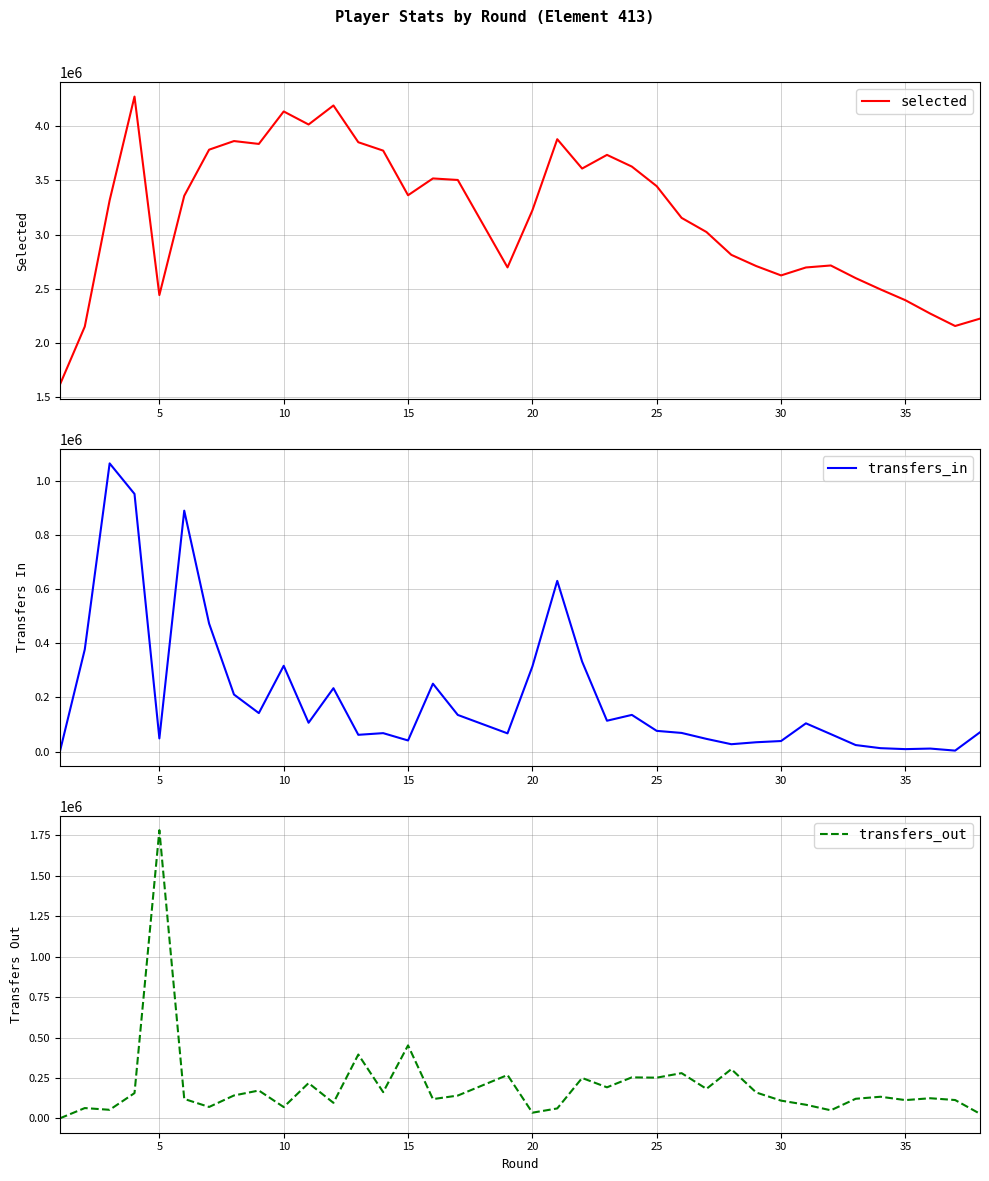

At 25, list the series in order from largest to smallest.

selected, transfers_out, transfers_in